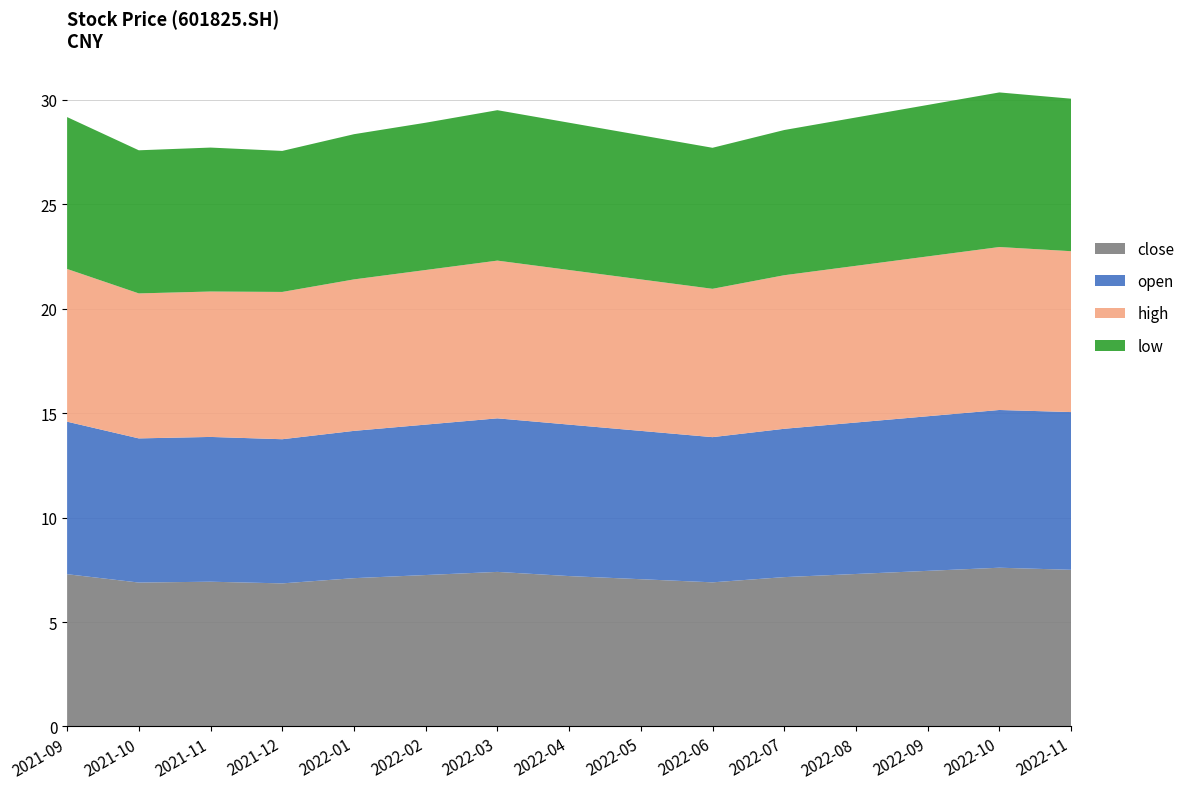

Is it true that close equals 3.2 at 2022-06?

False